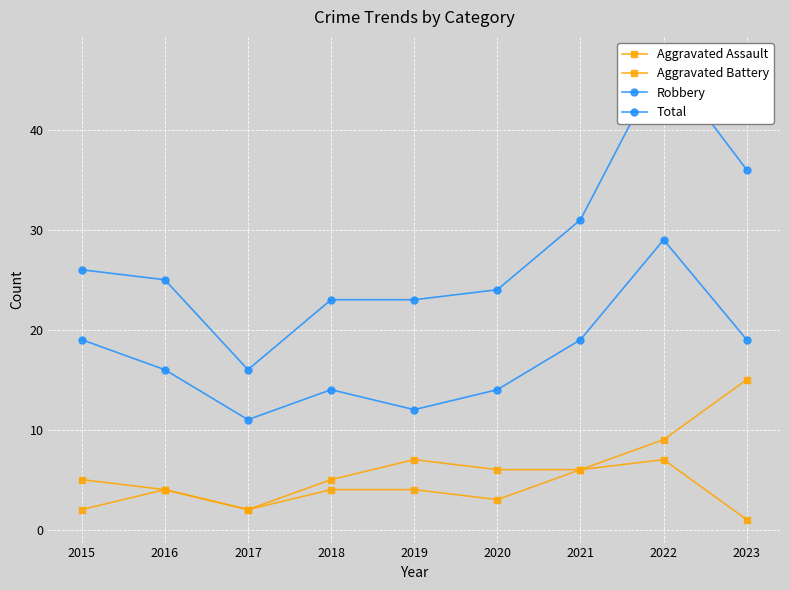

What is the maximum value for Aggravated Battery?

15